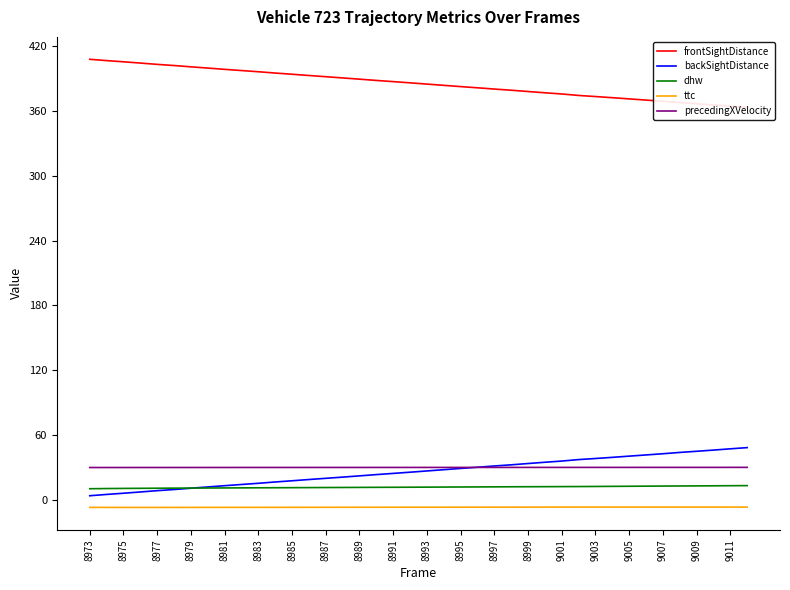

True or false: dhw and ttc cross at least once.

False